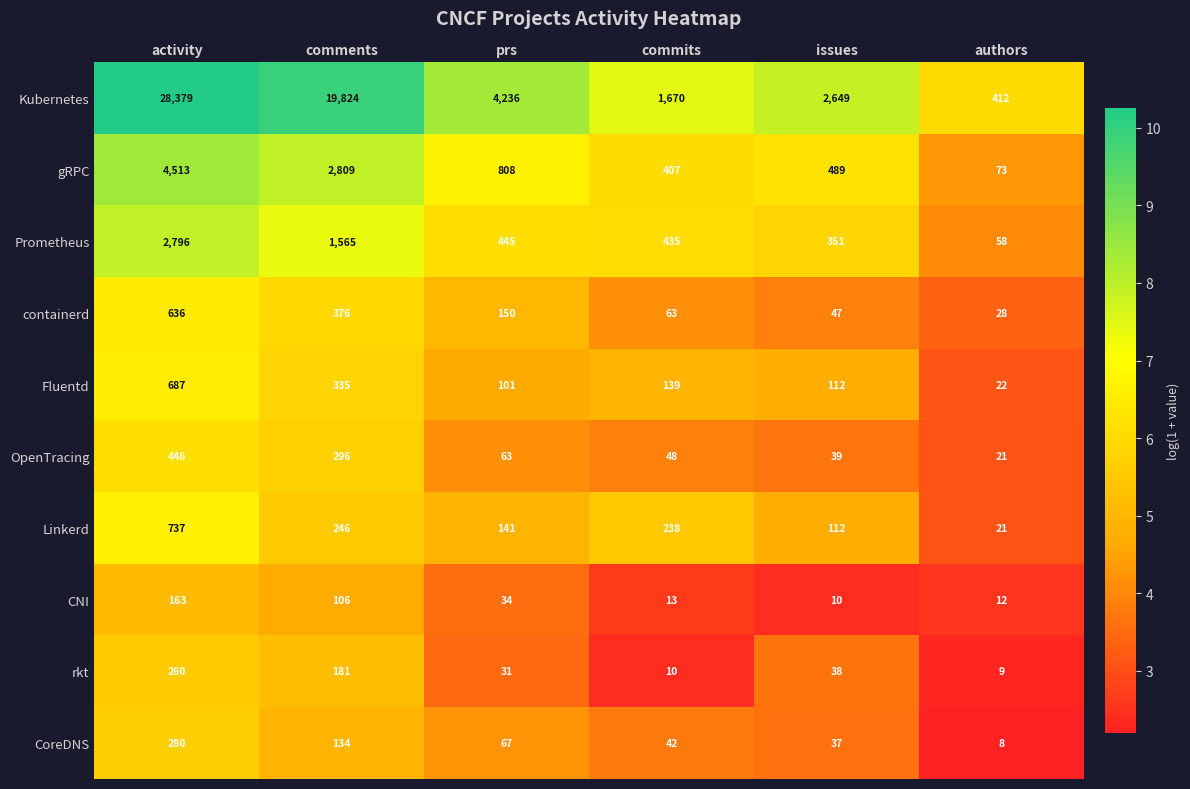

How many series are shown in this chart?

10